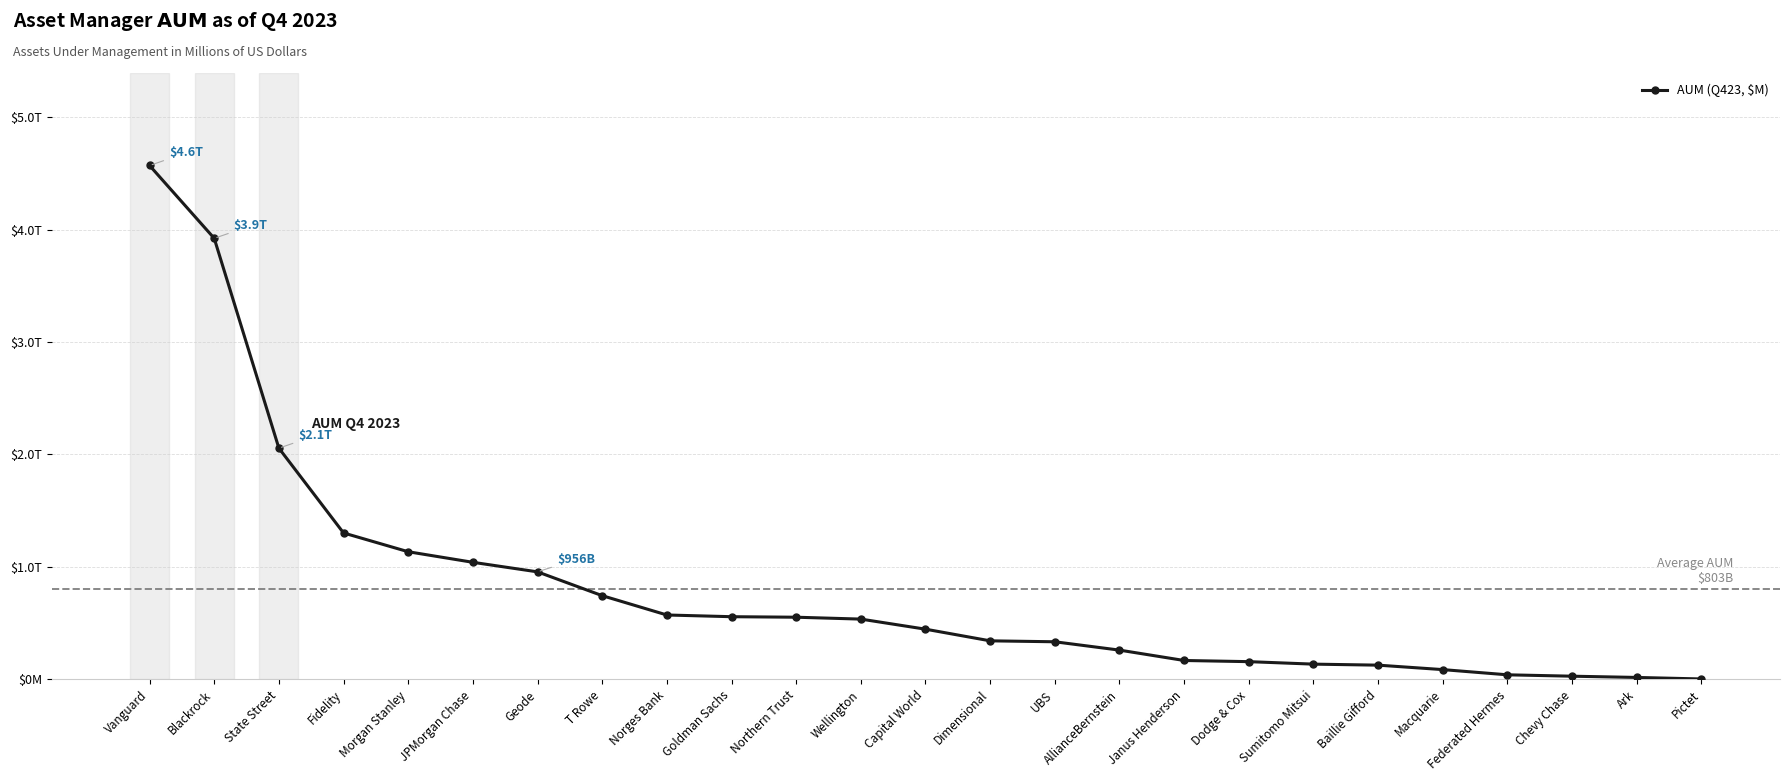

True or false: the data shows 263444.5 at Janus Henderson.

False